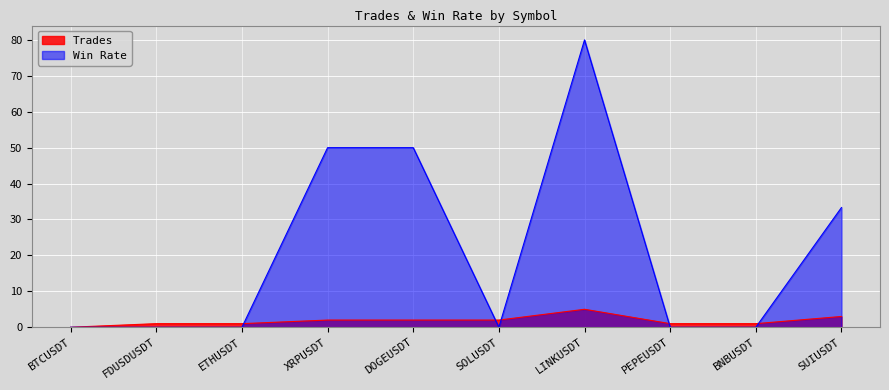

What is the value of the Trades point at the 4th from the left?

2.0